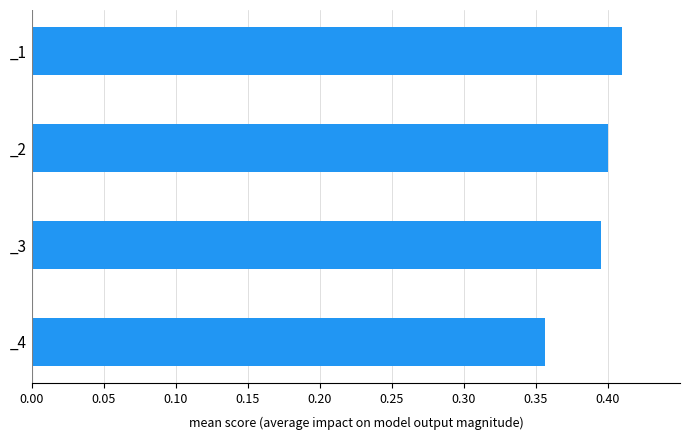

List the labels in order of value, smallest first.

_4, _3, _2, _1